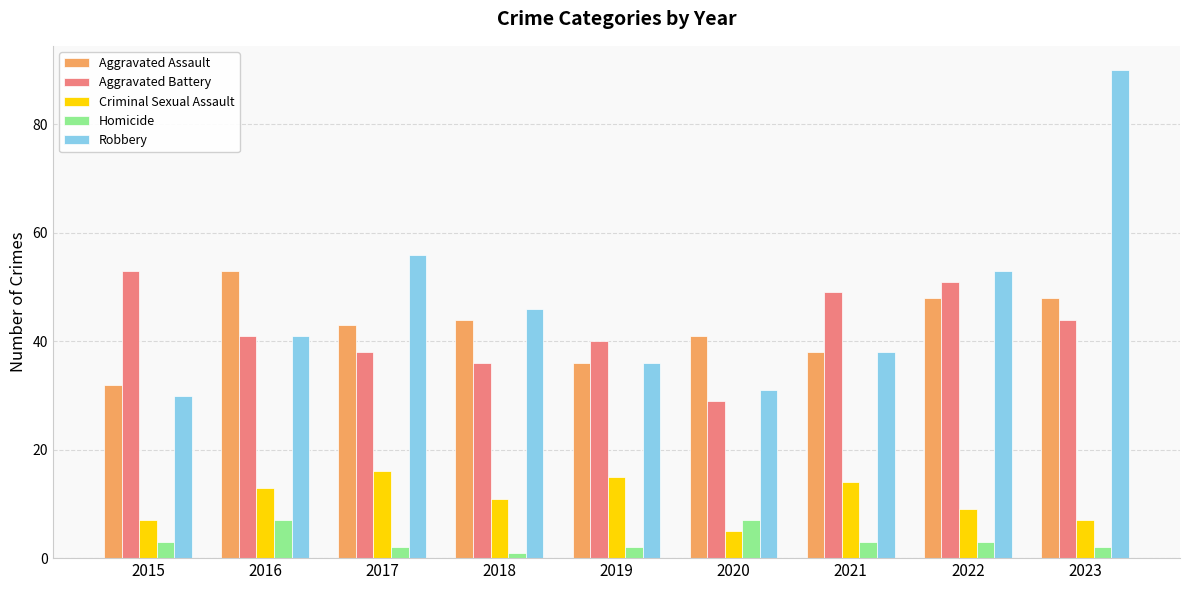

Which label corresponds to the largest value in the chart?

2023